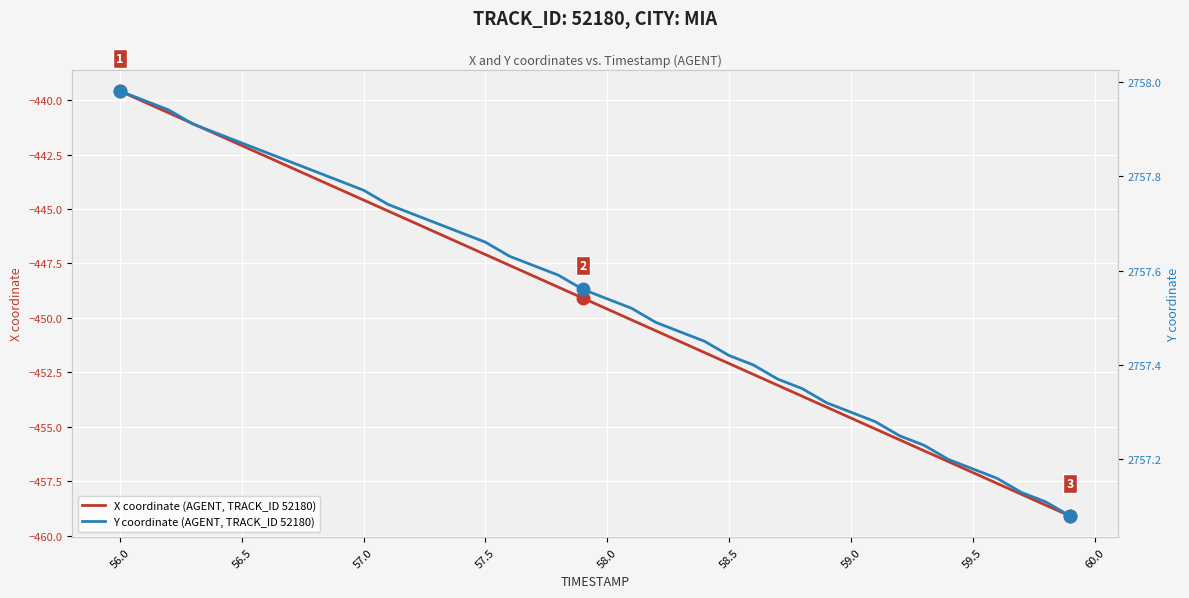

What is the lowest value of the X coordinate (AGENT, TRACK_ID 52180) series?

-459.1